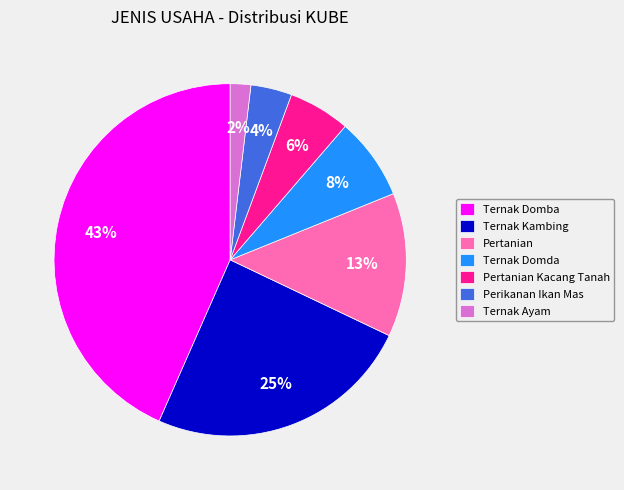

Which category has the biggest portion of the pie?

Ternak Domba